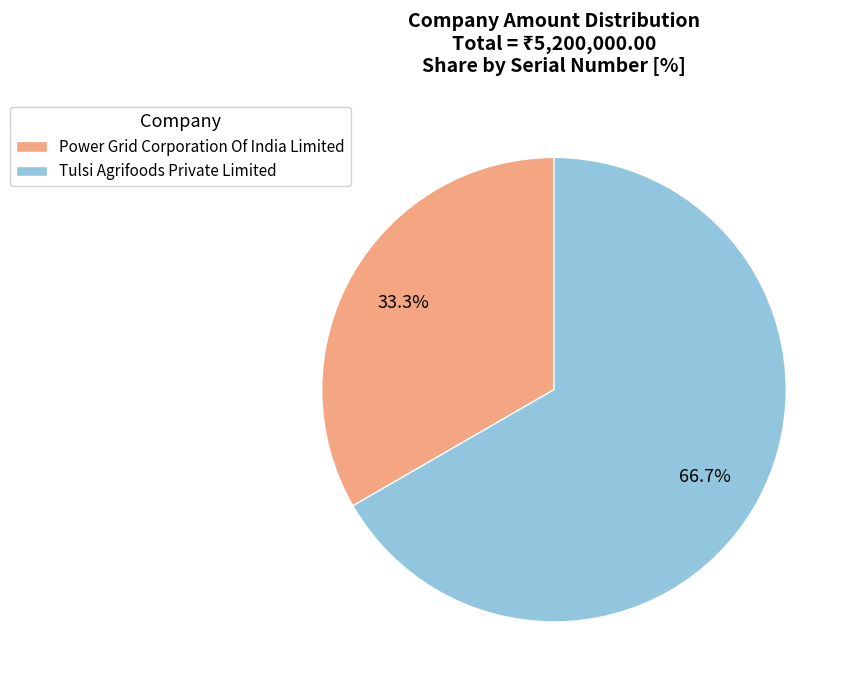

Which has a higher value, Power Grid Corporation Of India Limited or Tulsi Agrifoods Private Limited?

Tulsi Agrifoods Private Limited